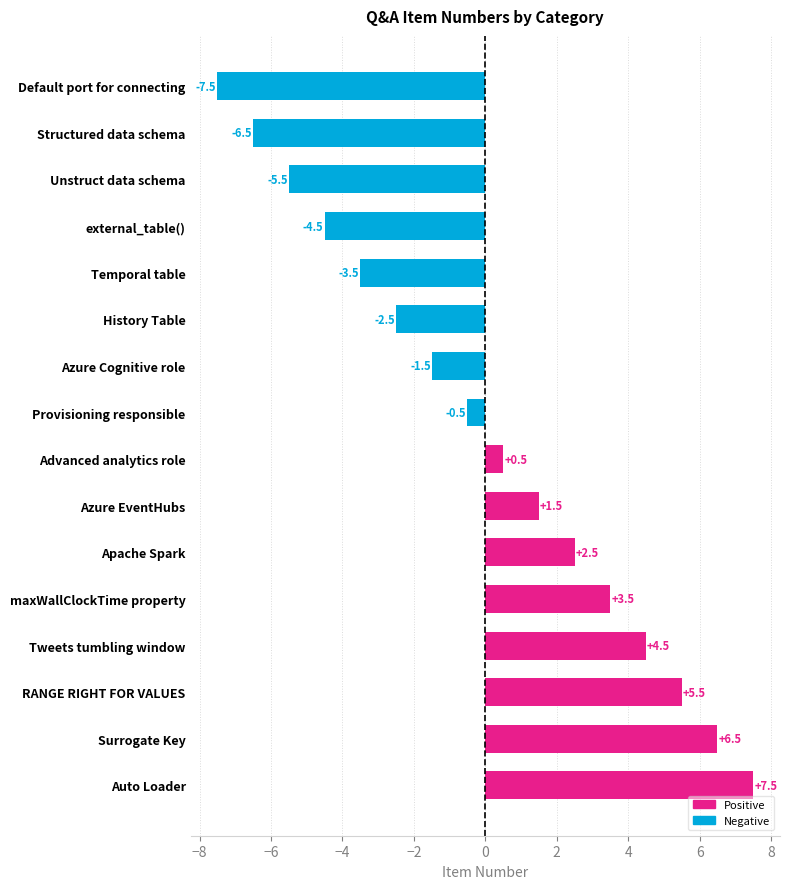

Where is the data nearest to the value 0?

Provisioning responsible